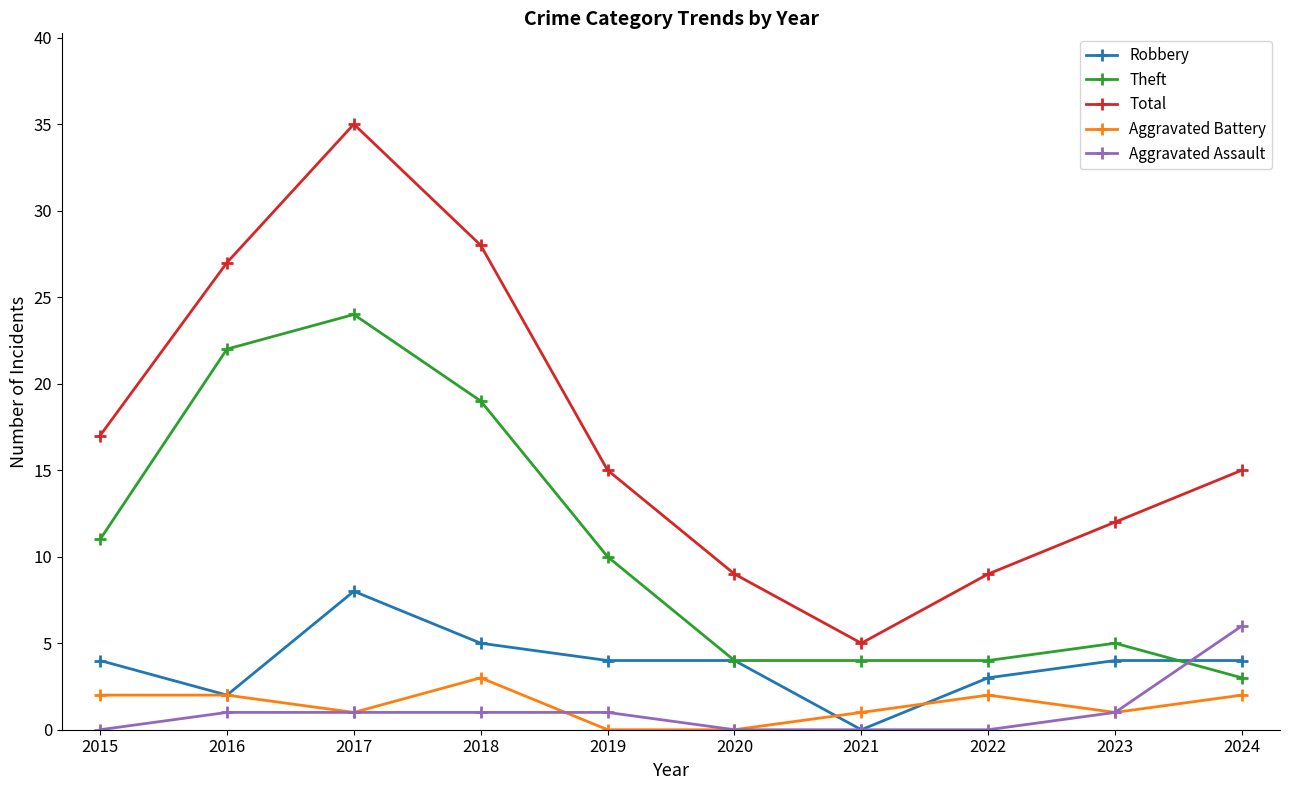

Reading left to right, extract all data points from this chart.

Robbery: 4	2	8	5	4	4	0	3	4	4
Theft: 11	22	24	19	10	4	4	4	5	3
Total: 17	27	35	28	15	9	5	9	12	15
Aggravated Battery: 2	2	1	3	0	0	1	2	1	2
Aggravated Assault: 0	1	1	1	1	0	0	0	1	6